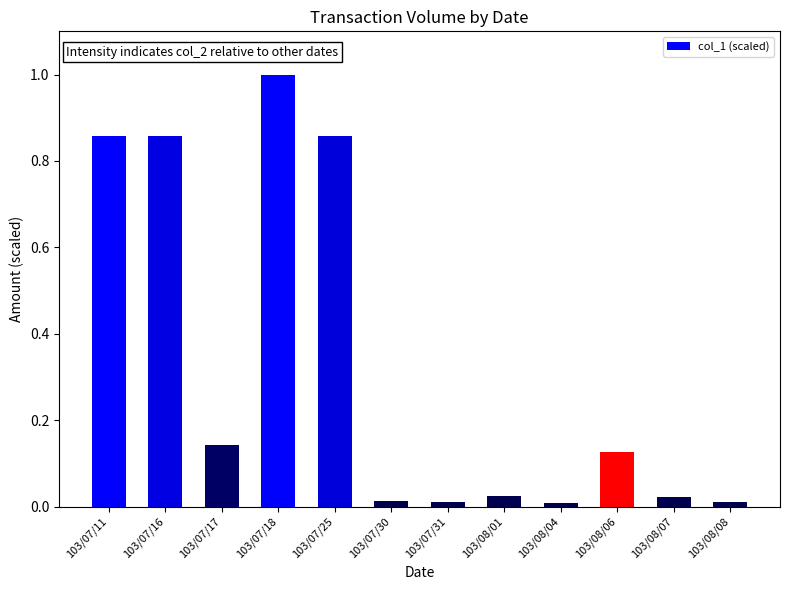

What is the difference between the values at 103/07/25 and 103/08/01?

0.8